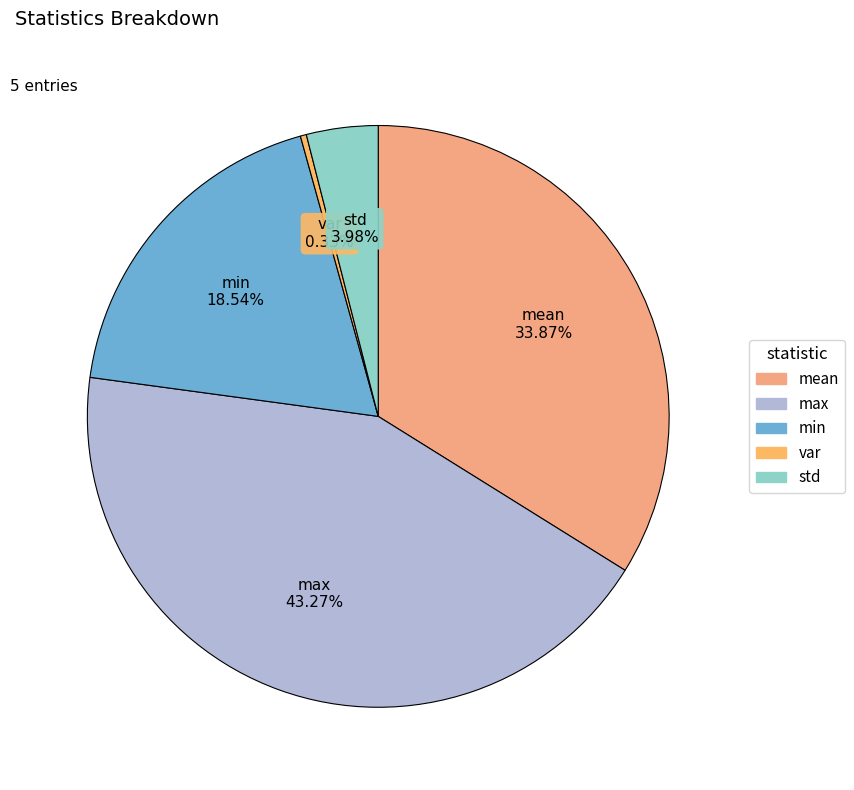

Which category has the biggest portion of the pie?

max